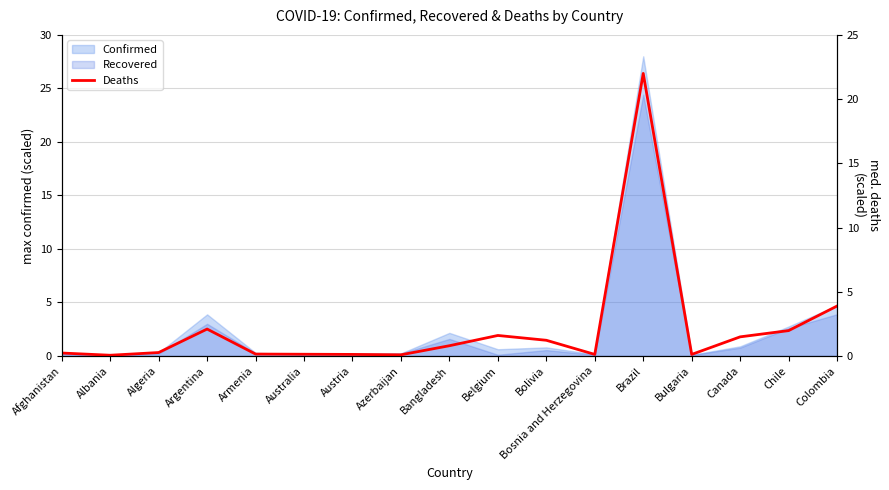

Reading left to right, transcribe all the data shown in this chart.

0.2	0.1	0.3	2.1	0.2	0.1	0.1	0.1	0.8	1.6	1.2	0.1	22.0	0.1	1.5	2.0	3.9